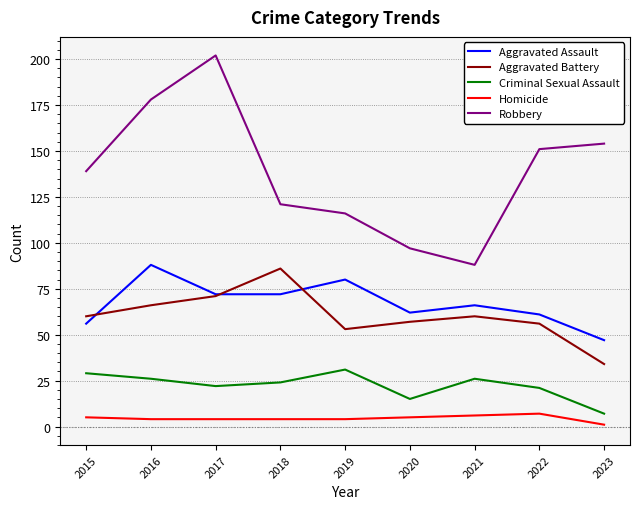

True or false: Aggravated Battery and Robbery cross at least once.

False